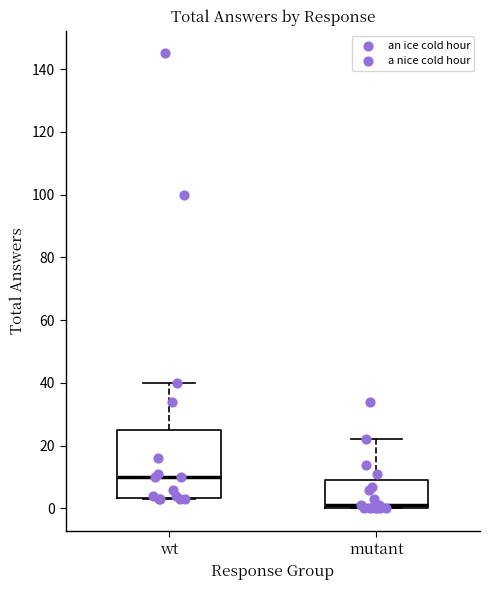

Which box is the tallest, from its lower edge to its upper edge?

wt